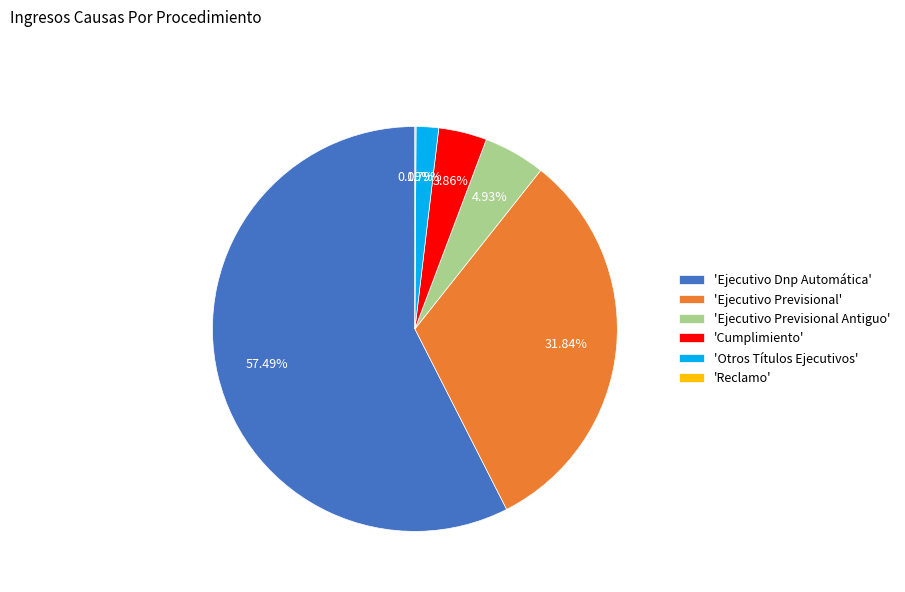

Combined, do 'Ejecutivo Previsional Antiguo' and 'Ejecutivo Dnp Automática' account for over 50%?

Yes